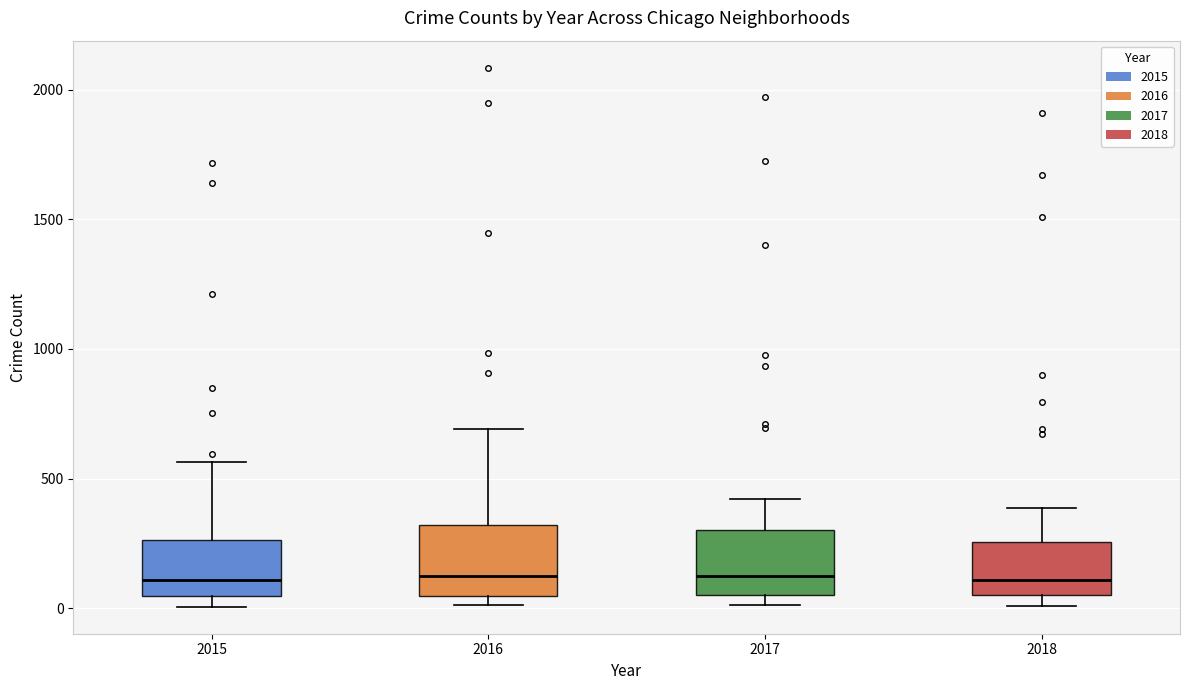

Where is the upper edge of the box at x = 2018 on the y-axis? The values are not printed on the chart, so give them approximately, as read against the axis.

250